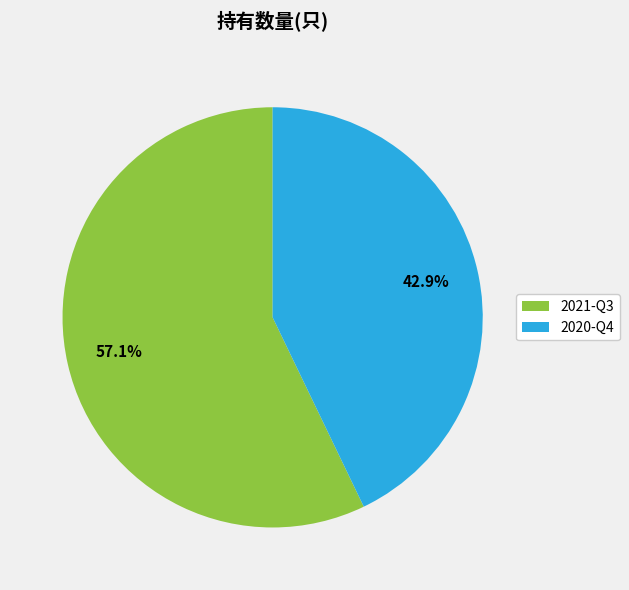

To the nearest percent, what is the difference between the 2020-Q4 and 2021-Q3 slice percentages?

14%